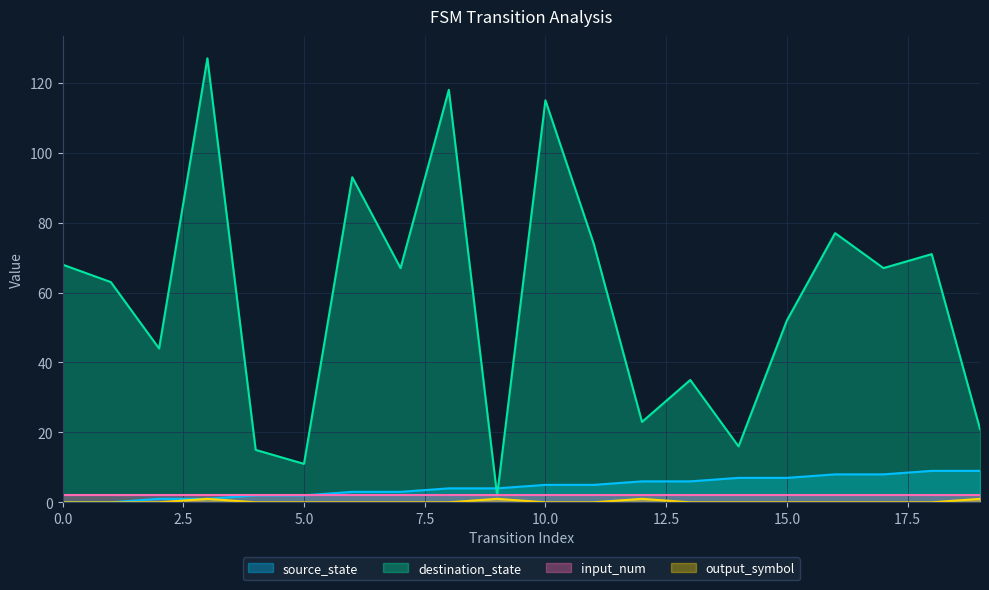

What is the highest value of the destination_state series?

127